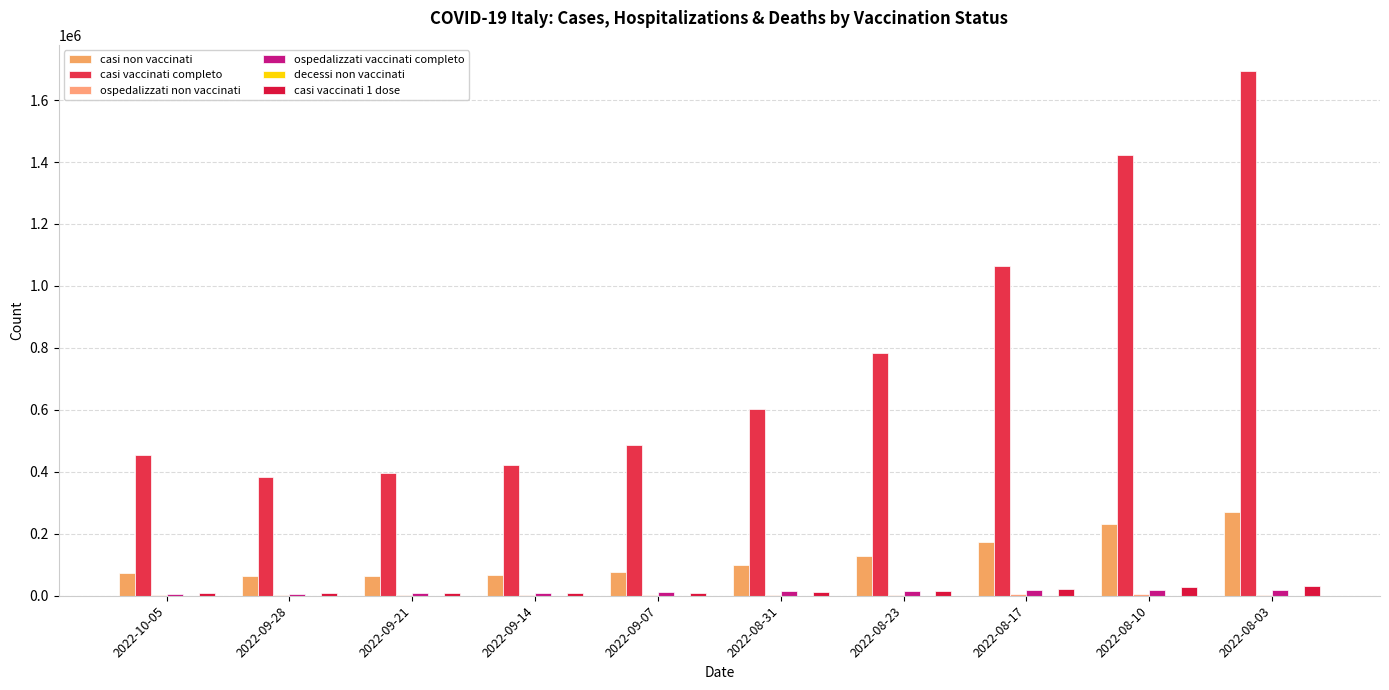

How many groups of bars are there?

10